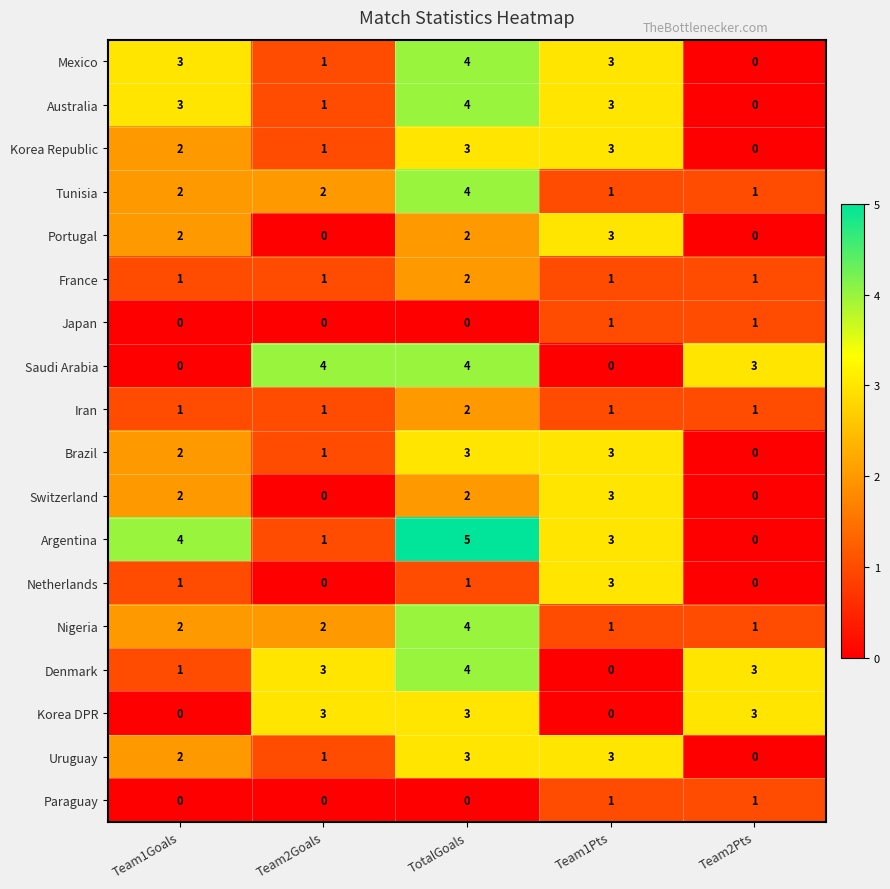

What is the difference between the highest and lowest values at Team2Pts?

3